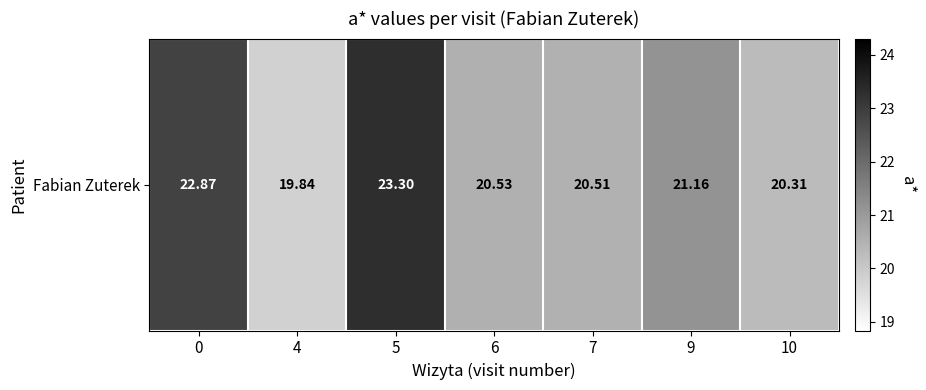

Reading left to right, what are all the values shown in this chart?

0=22.9	4=19.8	5=23.3	6=20.5	7=20.5	9=21.2	10=20.3